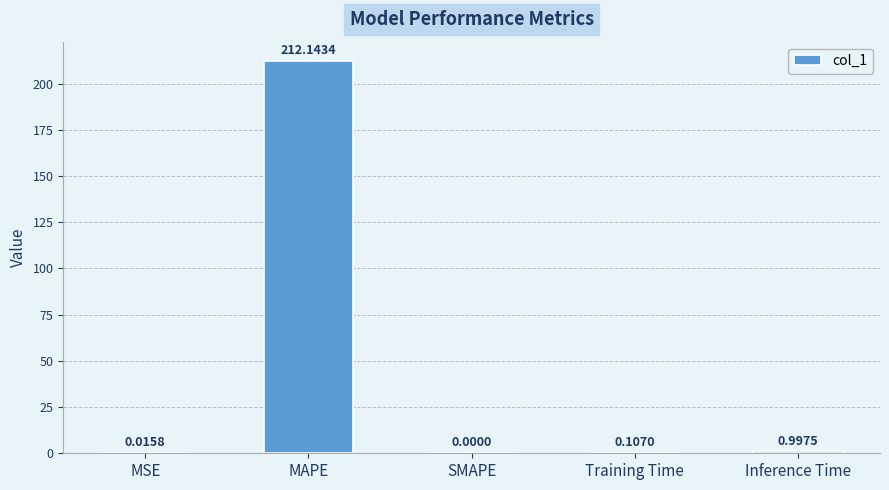

Which label corresponds to the largest value in the chart?

MAPE